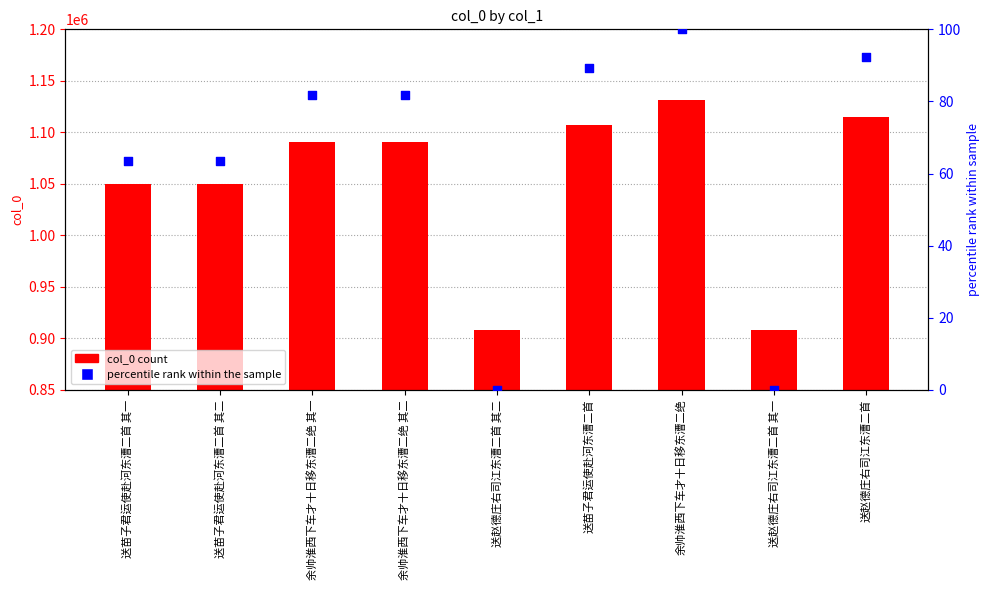

What is the total value across all series at 余帅淮西下车才十日移东漕二绝?

1131594.0